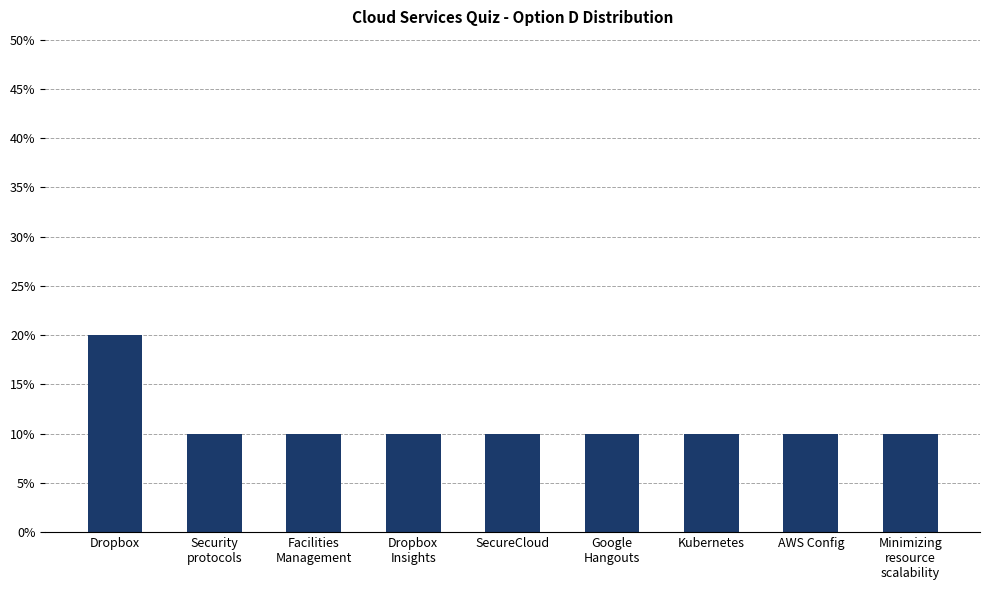

What is the value of the 3rd bar from the left?

0.1